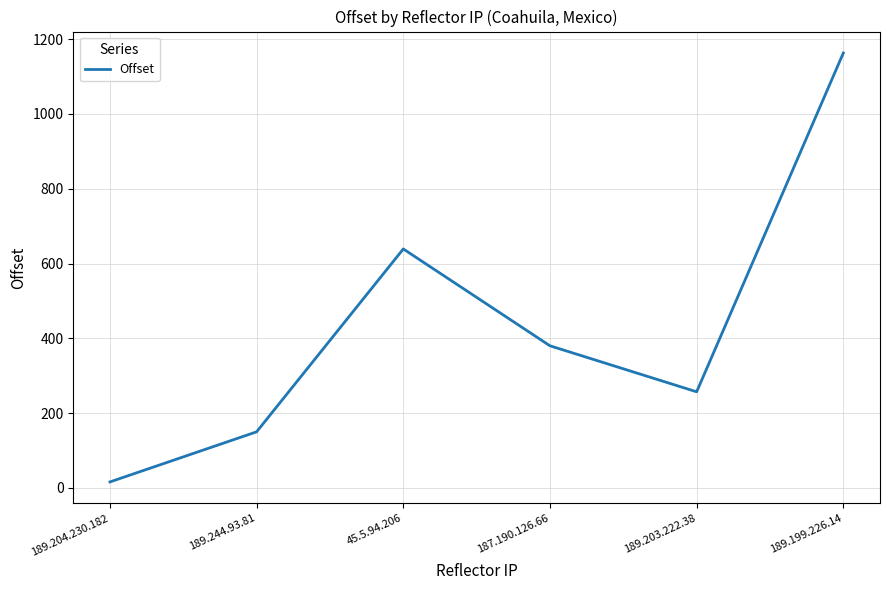

Approximately how many times larger is the value at 189.203.222.38 compared to 189.204.230.182?

16.1